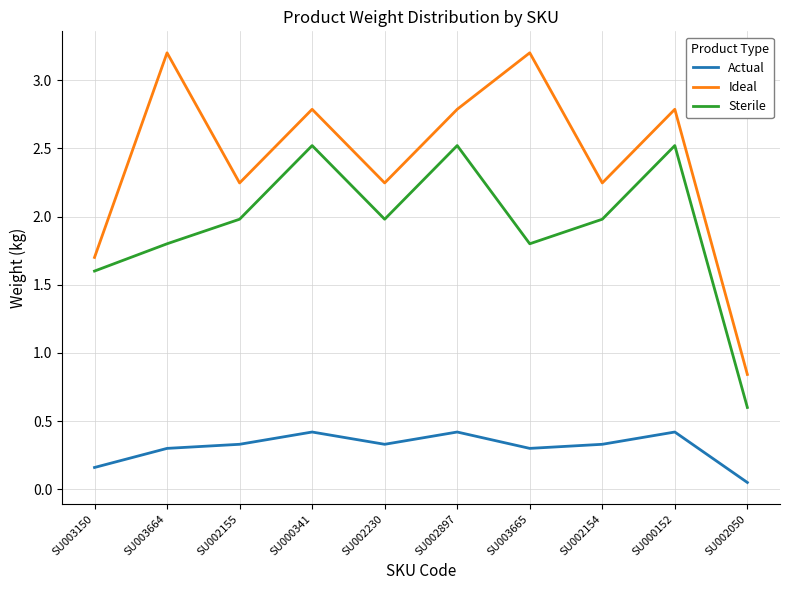

Which series has the widest spread of values?

Ideal